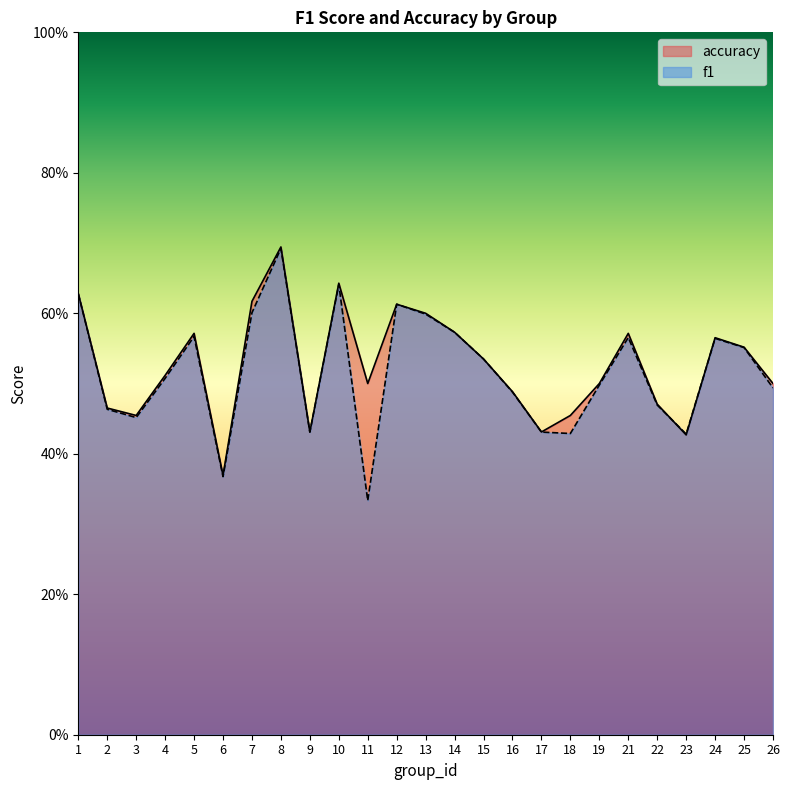

What is the value of the f1 point at the 23rd from the left?

0.6